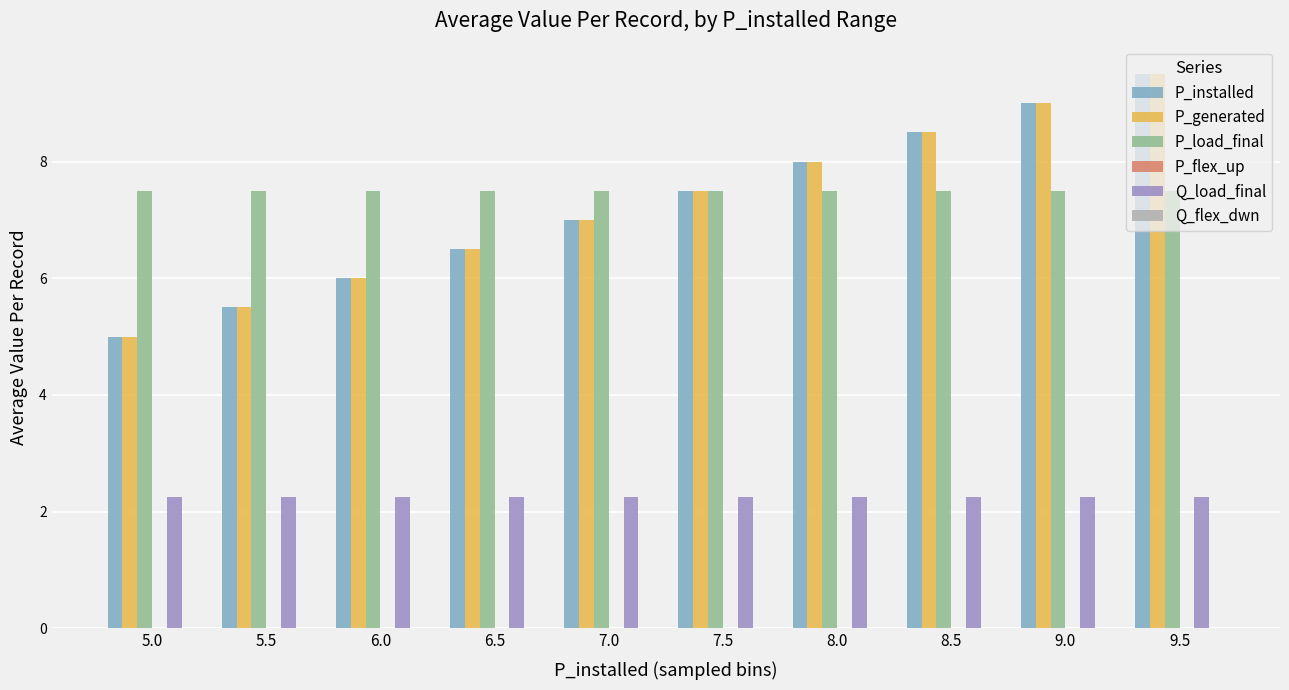

True or false: P_load_final has a value of 3.7 at 6.0.

False